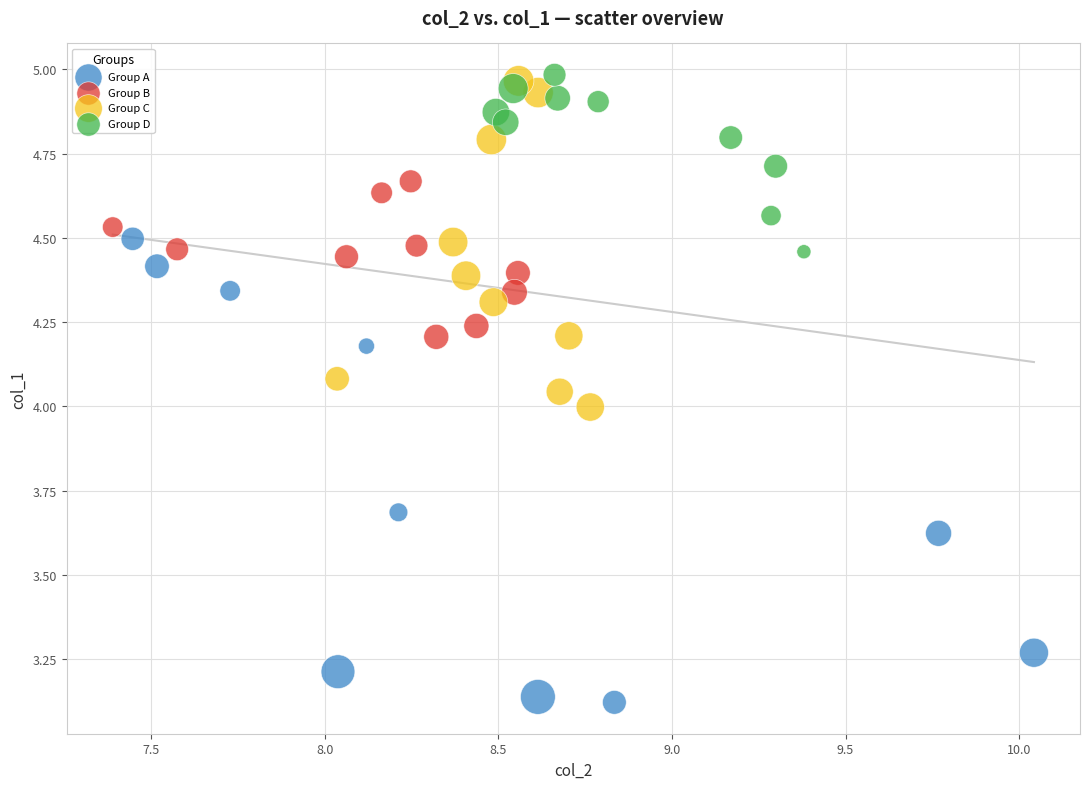

Which series has the largest Y range (max minus min)?

Group A